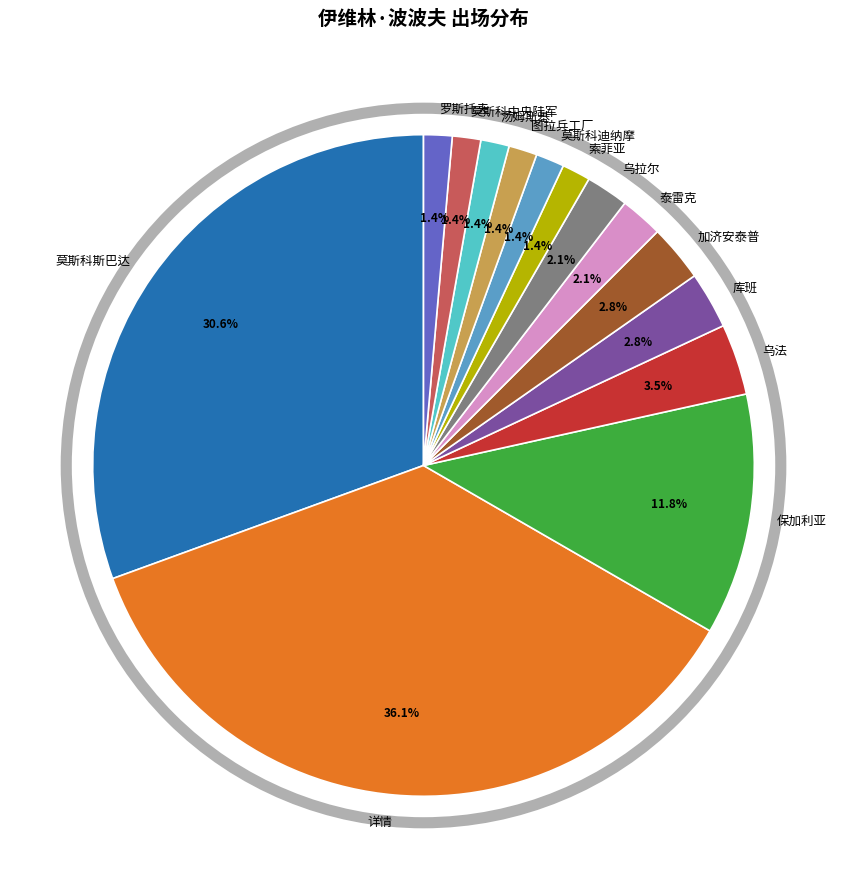

The 详情 slice represents 43% of the pie. True or false?

False